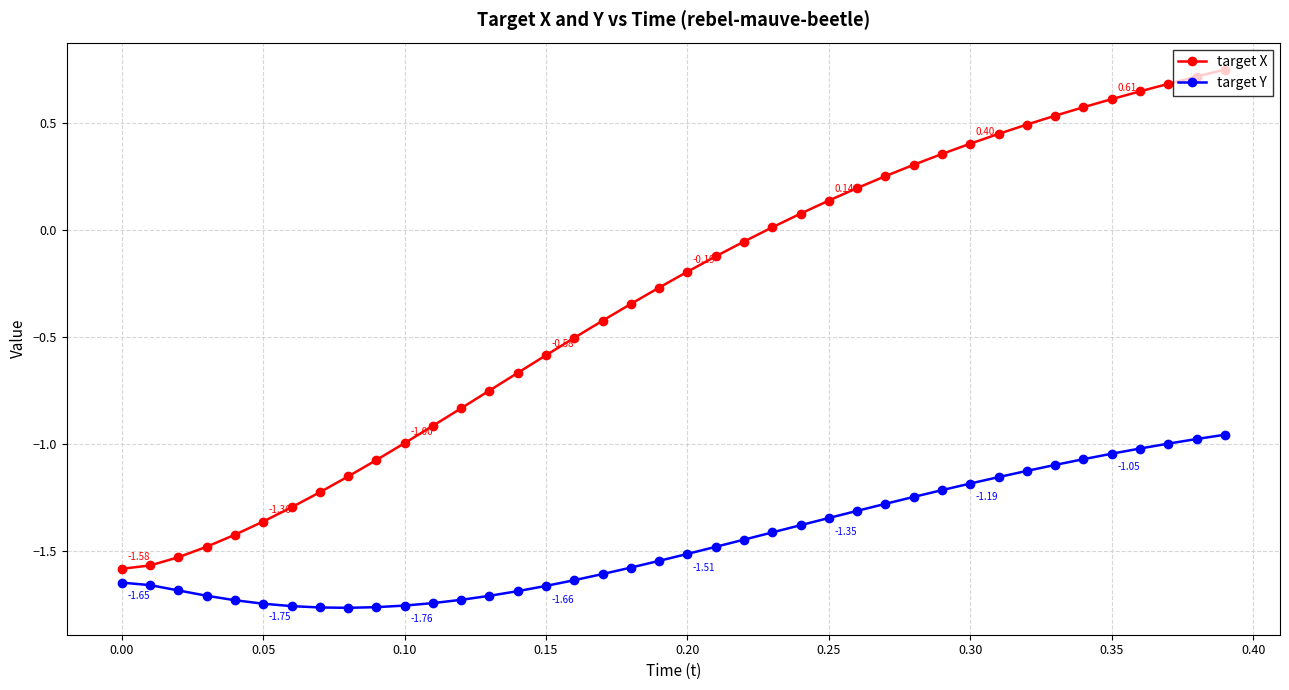

How many values in the target X series are below 0?

23